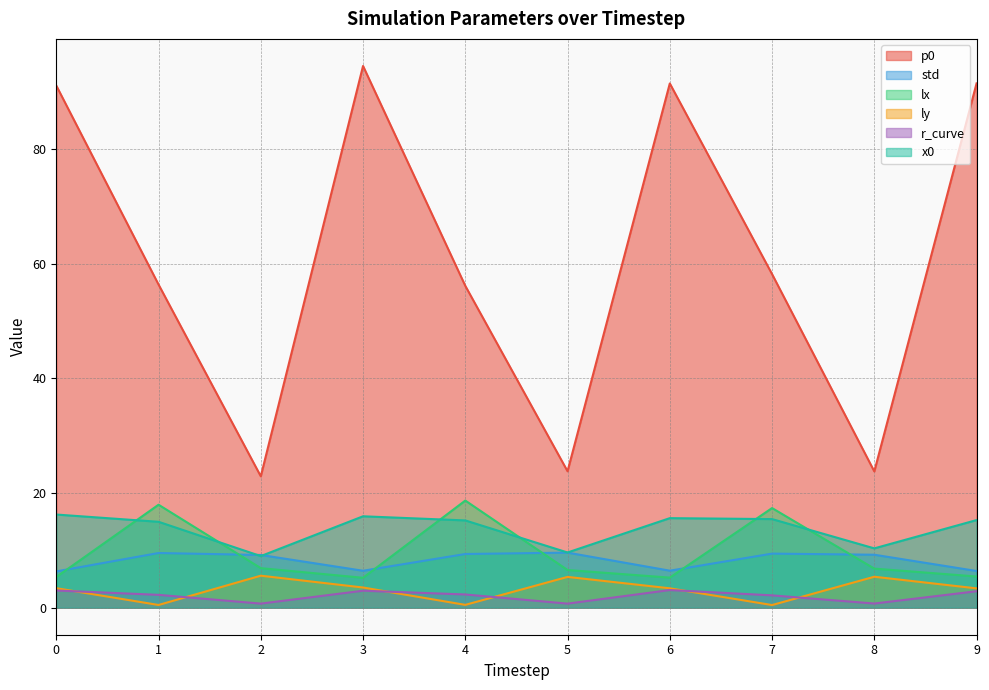

Between 7 and 5, which is larger?

7